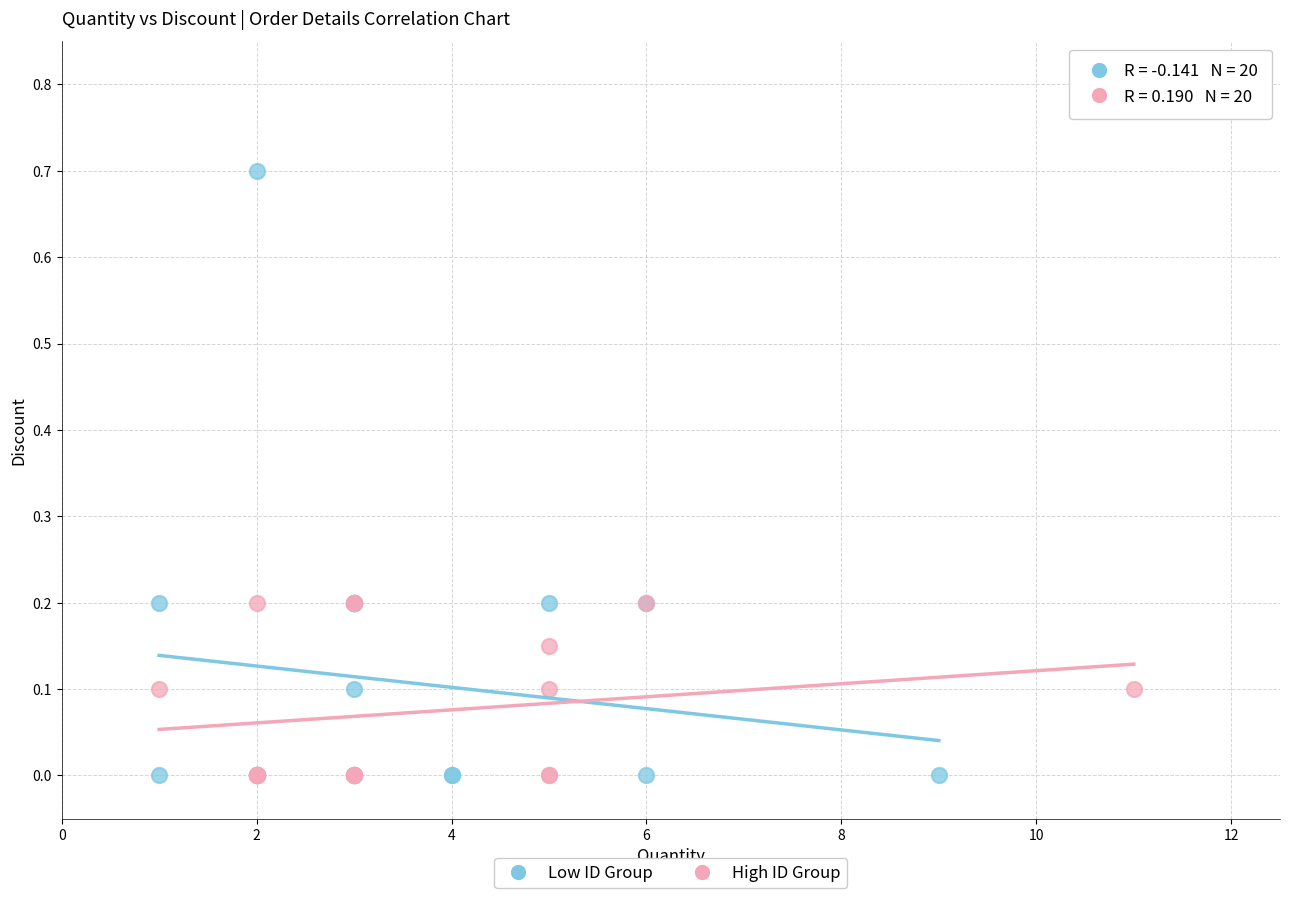

Which series reaches the maximum Y coordinate?

Low ID Group